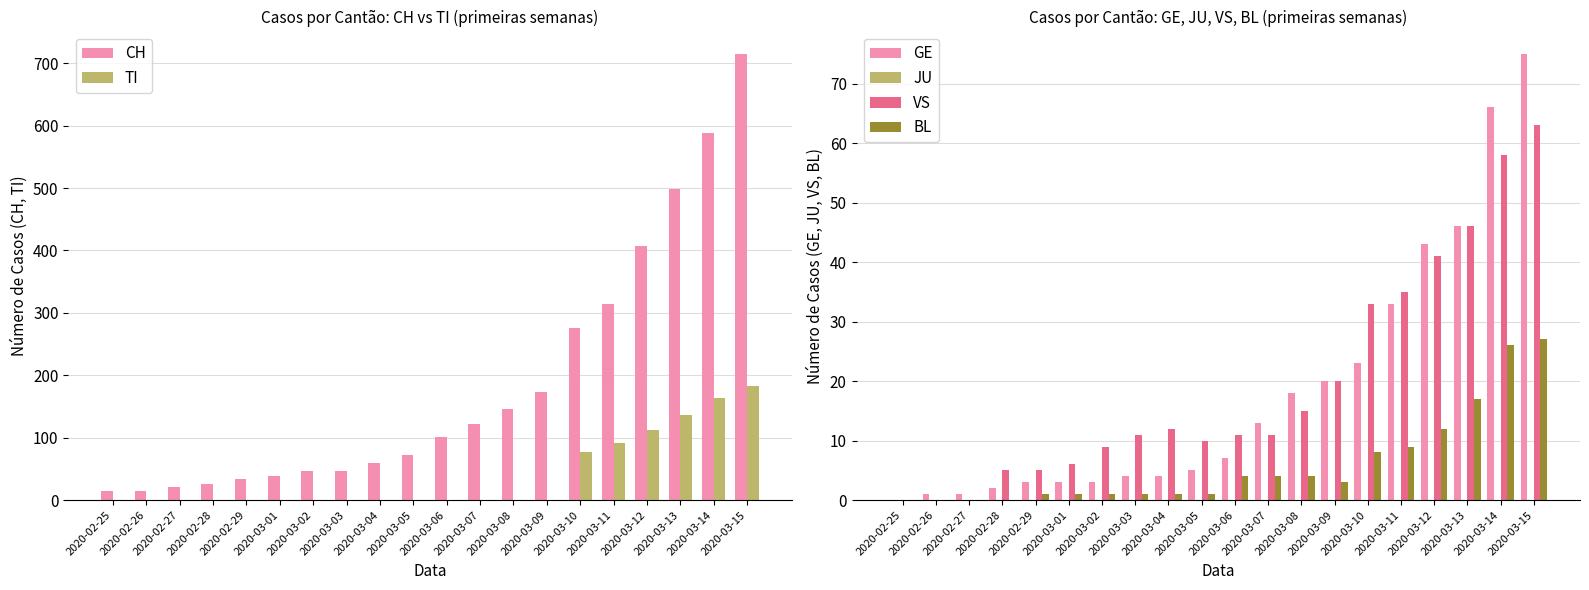

What is the sum of all TI values?

763